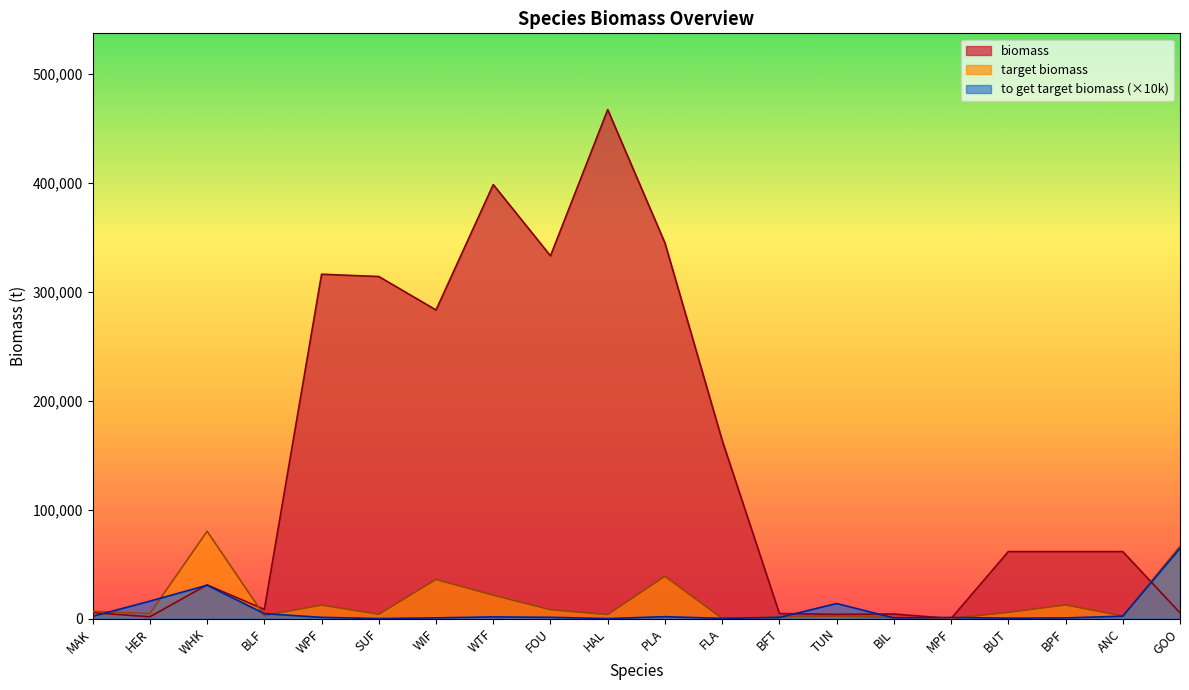

What is the value of the biomass point at the 5th from the left?

316287.3